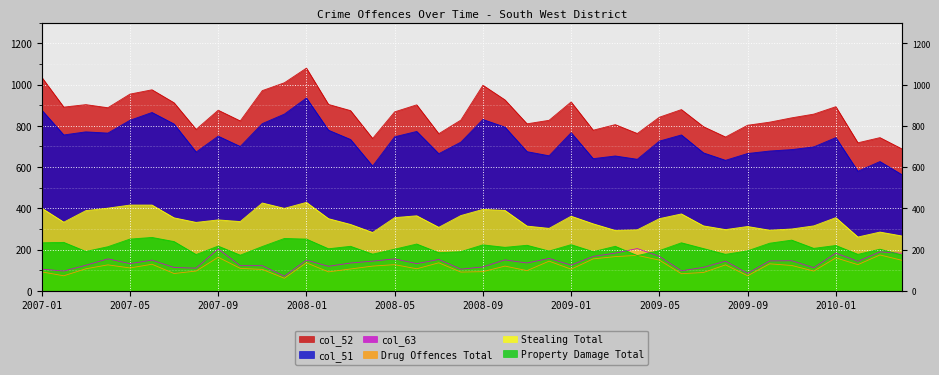

True or false: Property Damage Total and Stealing Total intersect in this chart.

False